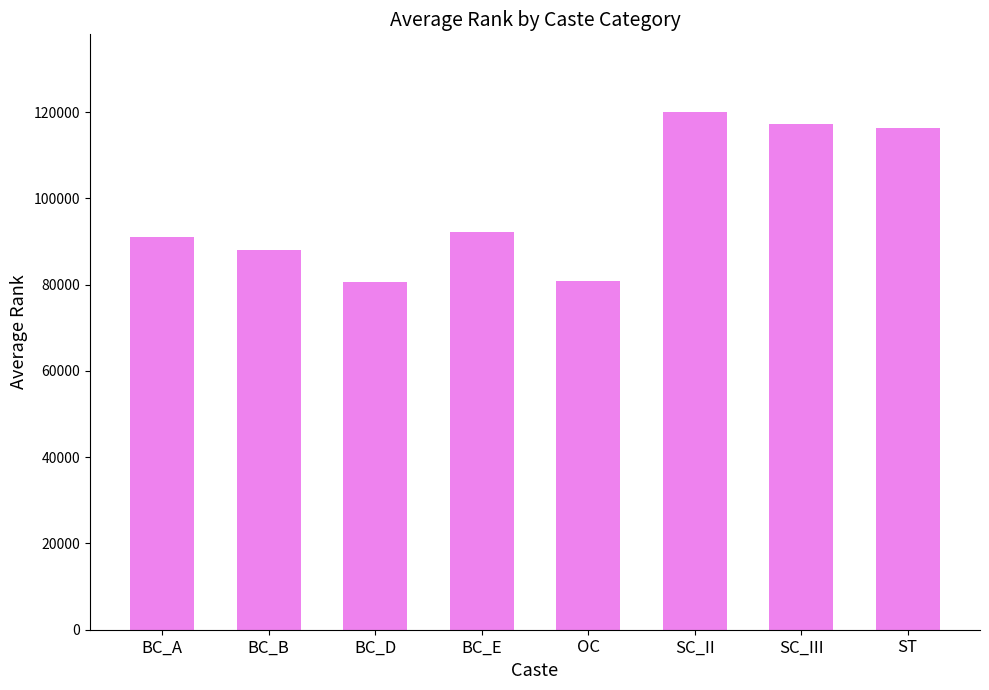

What is the minimum value shown in the chart?

80529